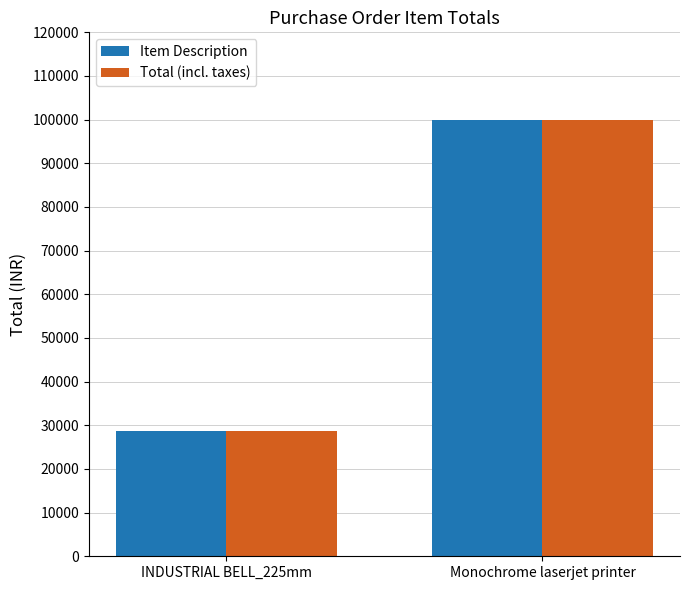

Is it true that Item Description equals 171985 at Monochrome laserjet printer?

False